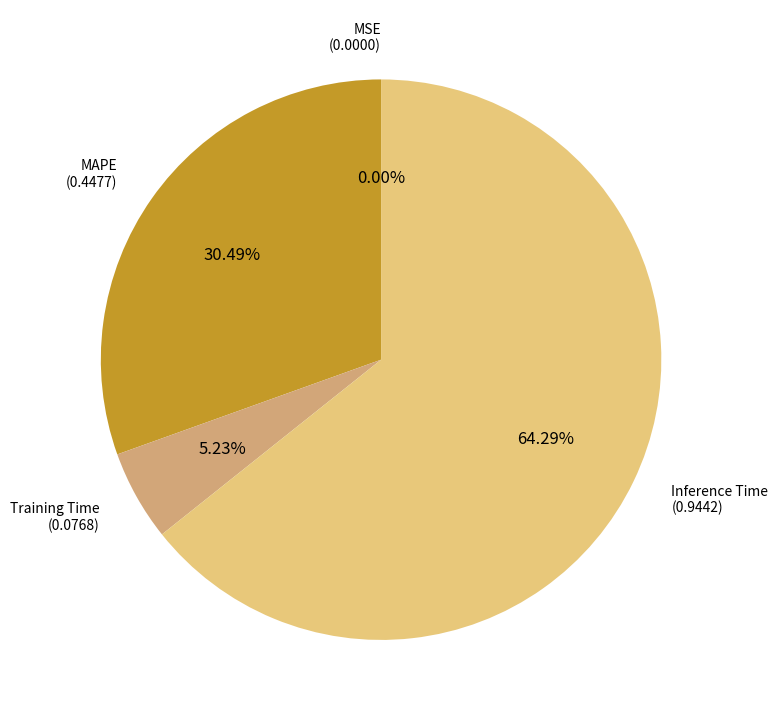

Is there any slice that represents more than half of the pie?

Yes